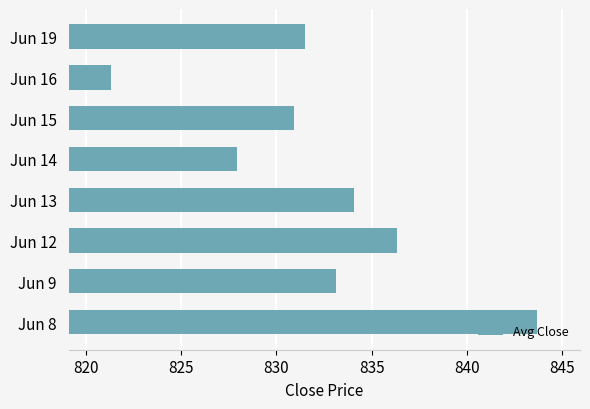

Which category has the lowest value across all series?

Jun 16